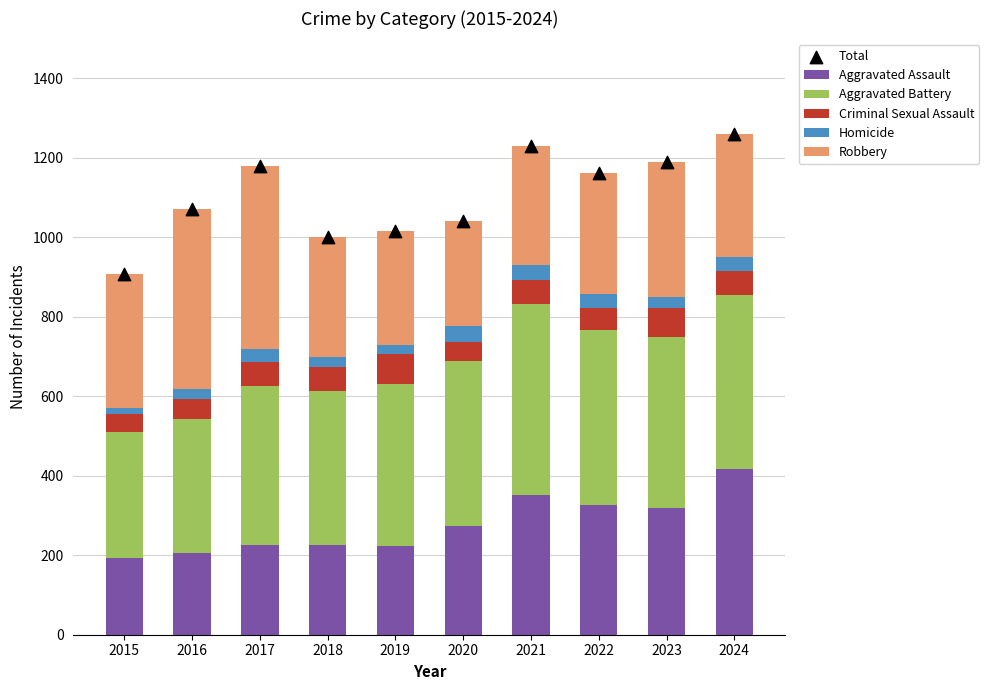

At which category is the sum across all series the highest?

2024